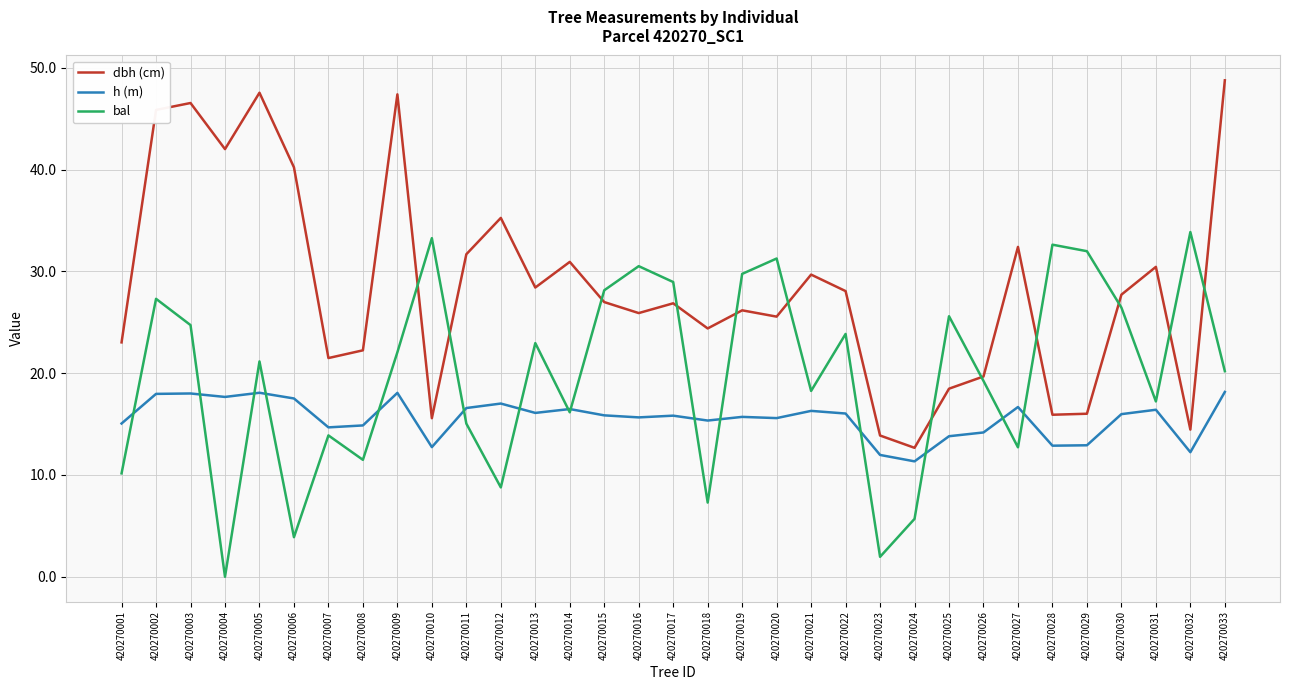

After their last crossing, which series has the higher values: h (m) or bal?

bal